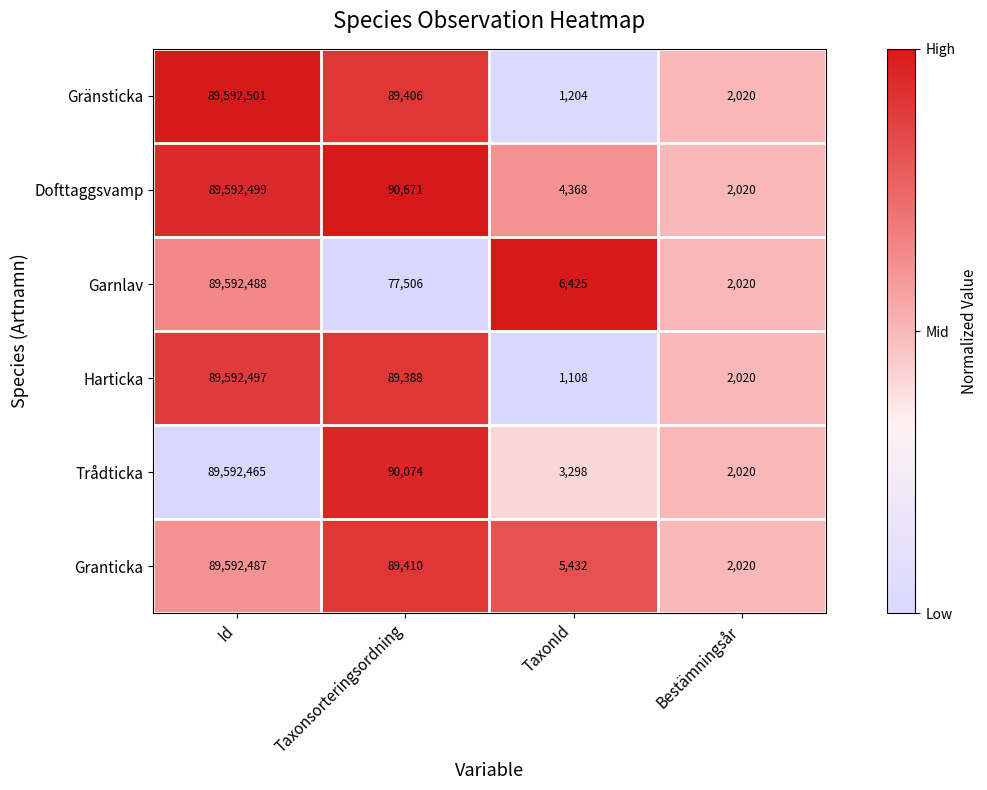

At which label is Gränsticka closest to 44796852?

Taxonsorteringsordning